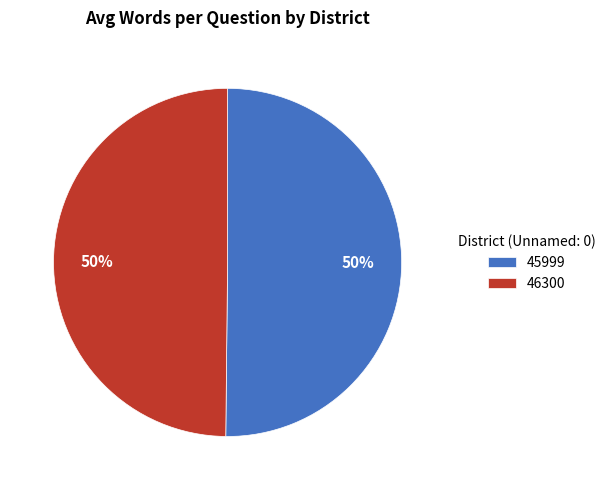

To the nearest percent, what is the average slice percentage?

50%